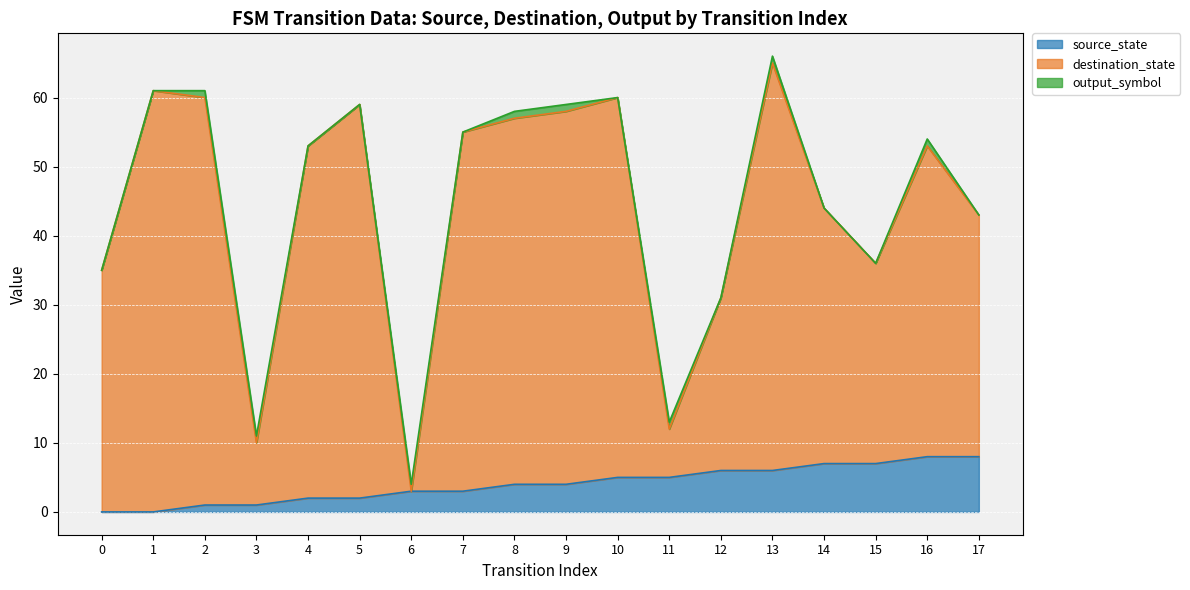

At which category does destination_state reach its first local peak?

1